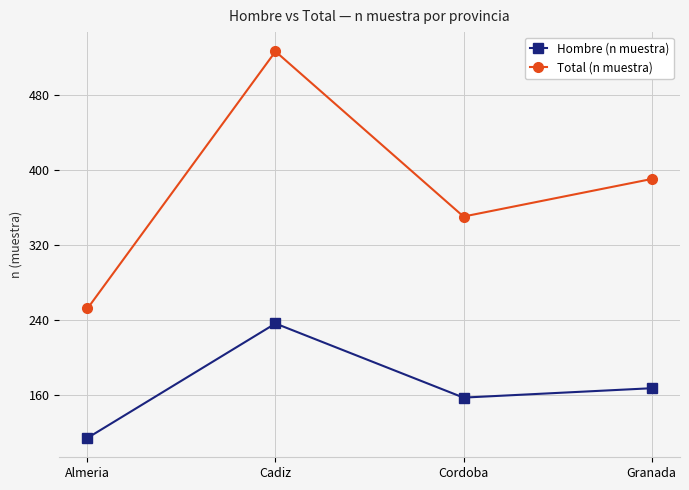

What is the difference between the highest and lowest values at Granada?

223